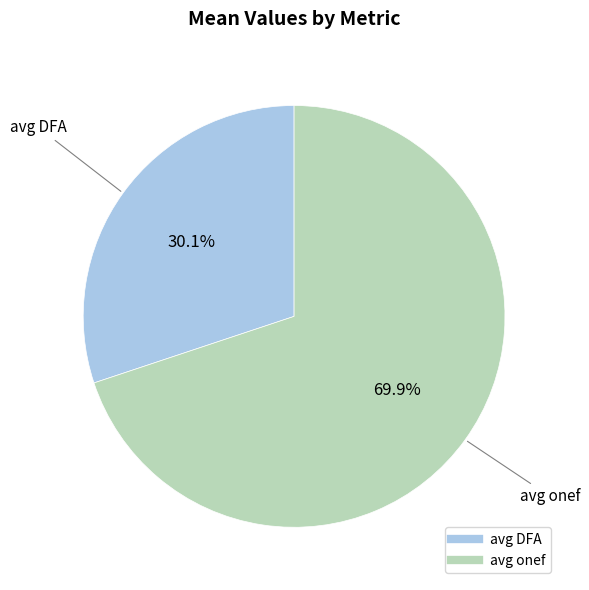

To the nearest percent, what is the average slice percentage?

50%